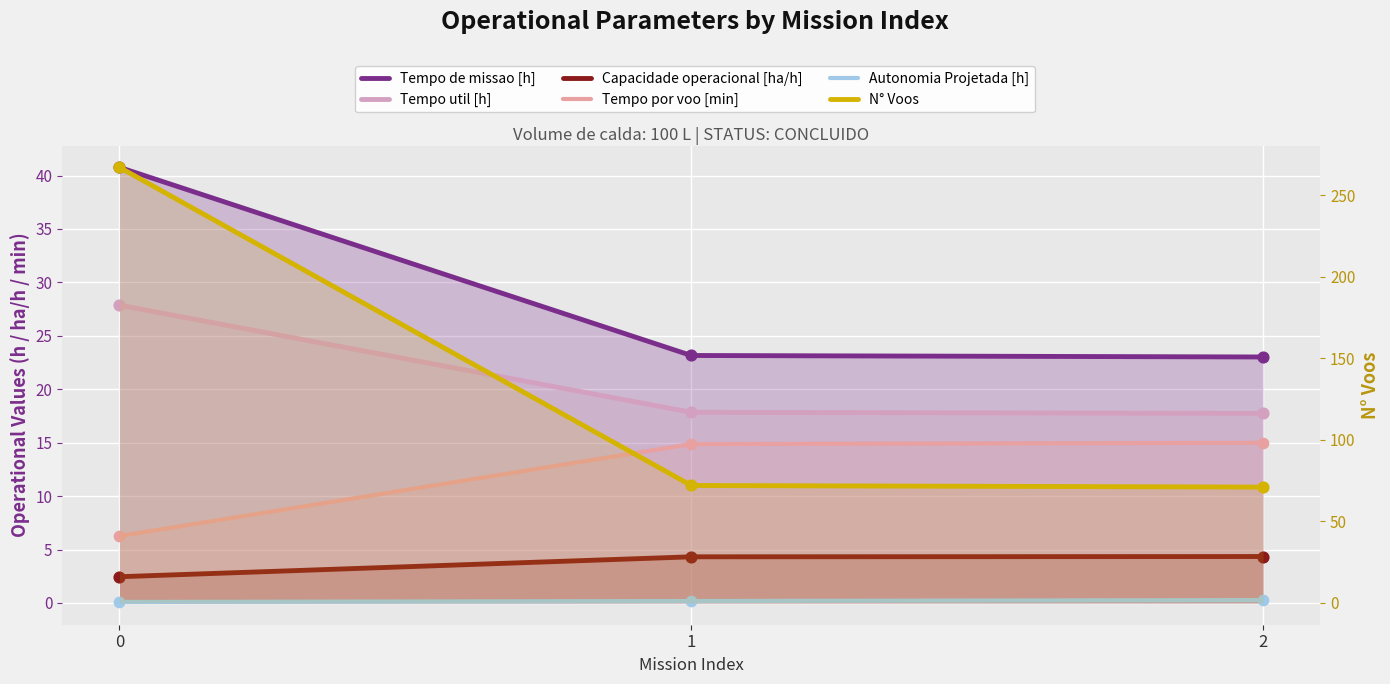

Which series reaches the maximum Y coordinate?

N° Voos